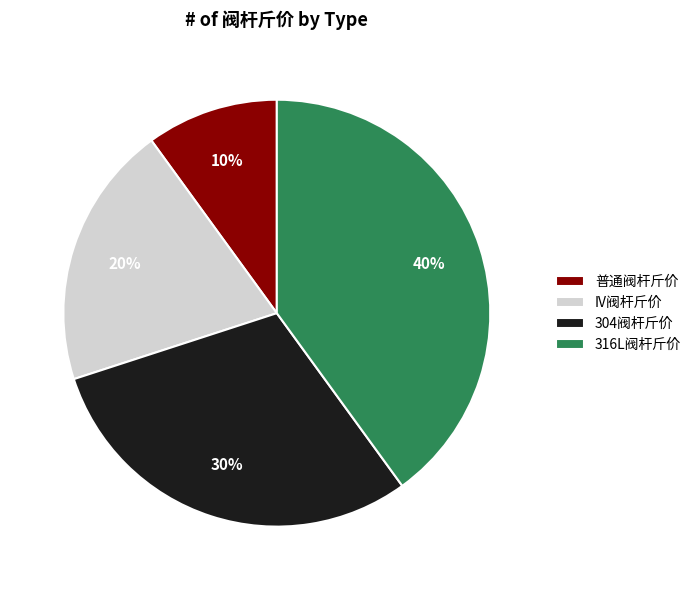

Combined, do 普通阀杆斤价 and IV阀杆斤价 account for over 50%?

No